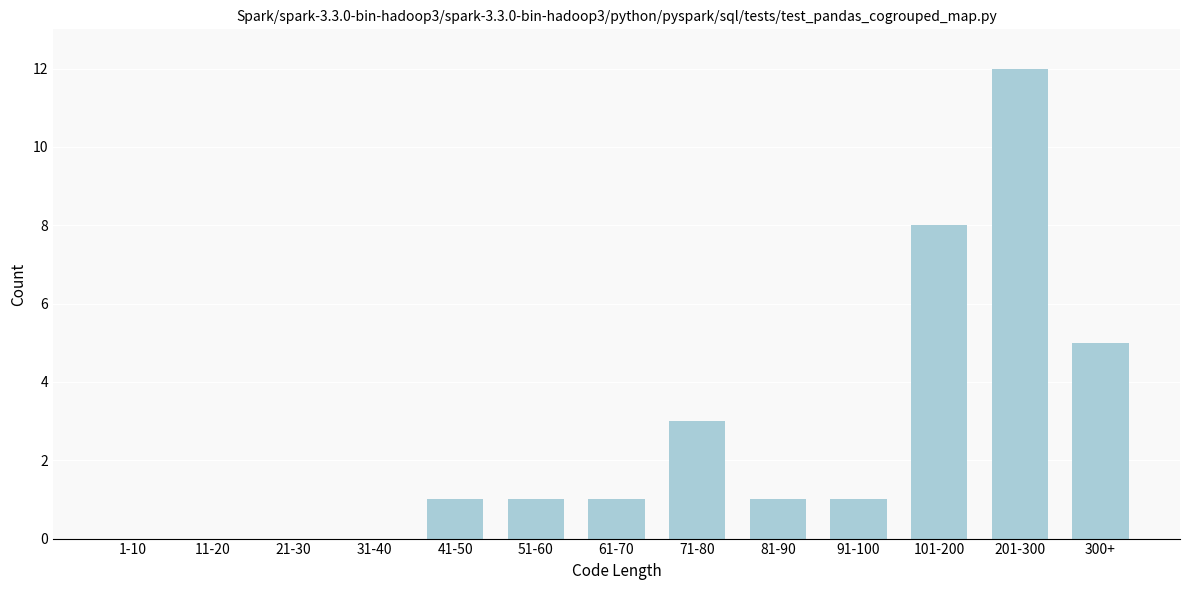

Reading left to right, list all the values displayed in this chart.

1-10=0	11-20=0	21-30=0	31-40=0	41-50=1	51-60=1	61-70=1	71-80=3	81-90=1	91-100=1	101-200=8	201-300=12	300+=5